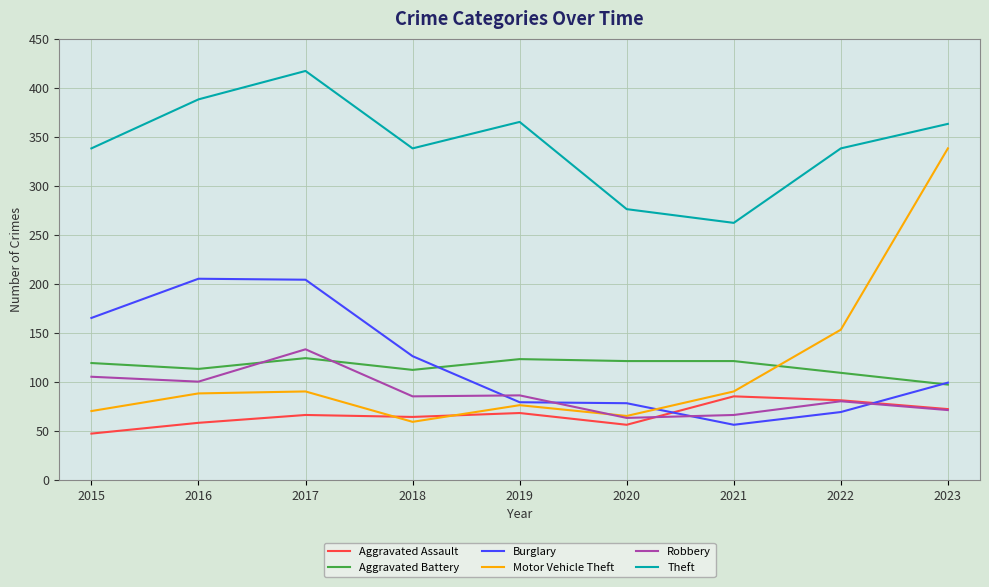

Is the value of Robbery at 2019 greater than the value of Theft at 2021?

No